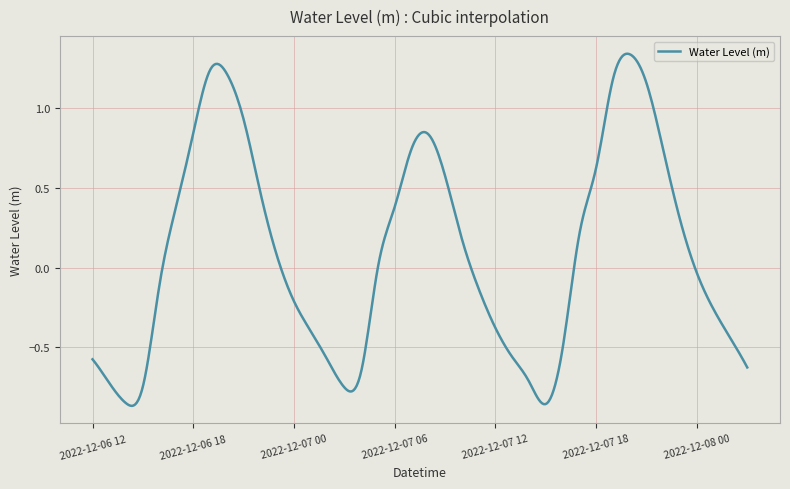

What is the difference between the maximum and minimum values?

2.2